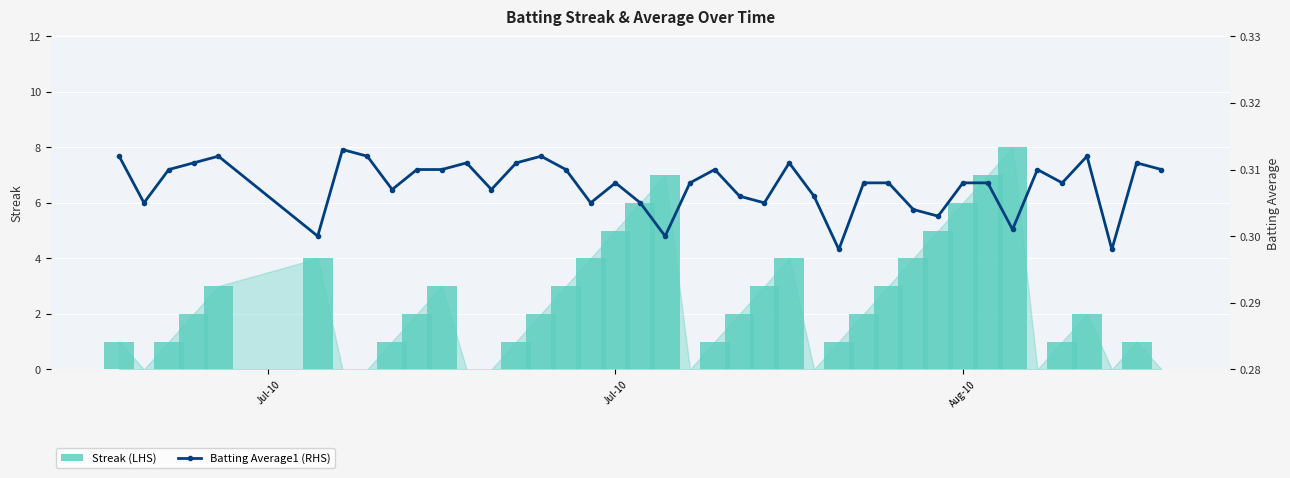

What is the sum of all Streak (LHS) values?

95